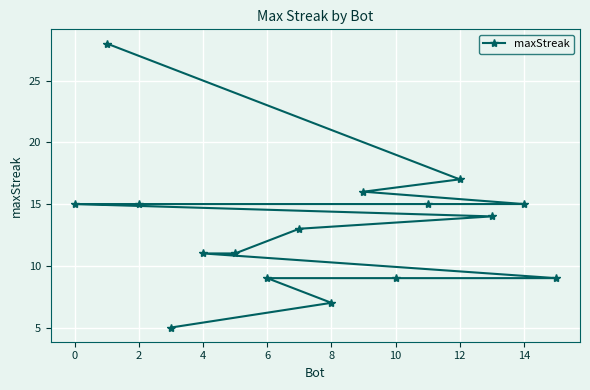

What is the smallest value displayed?

5